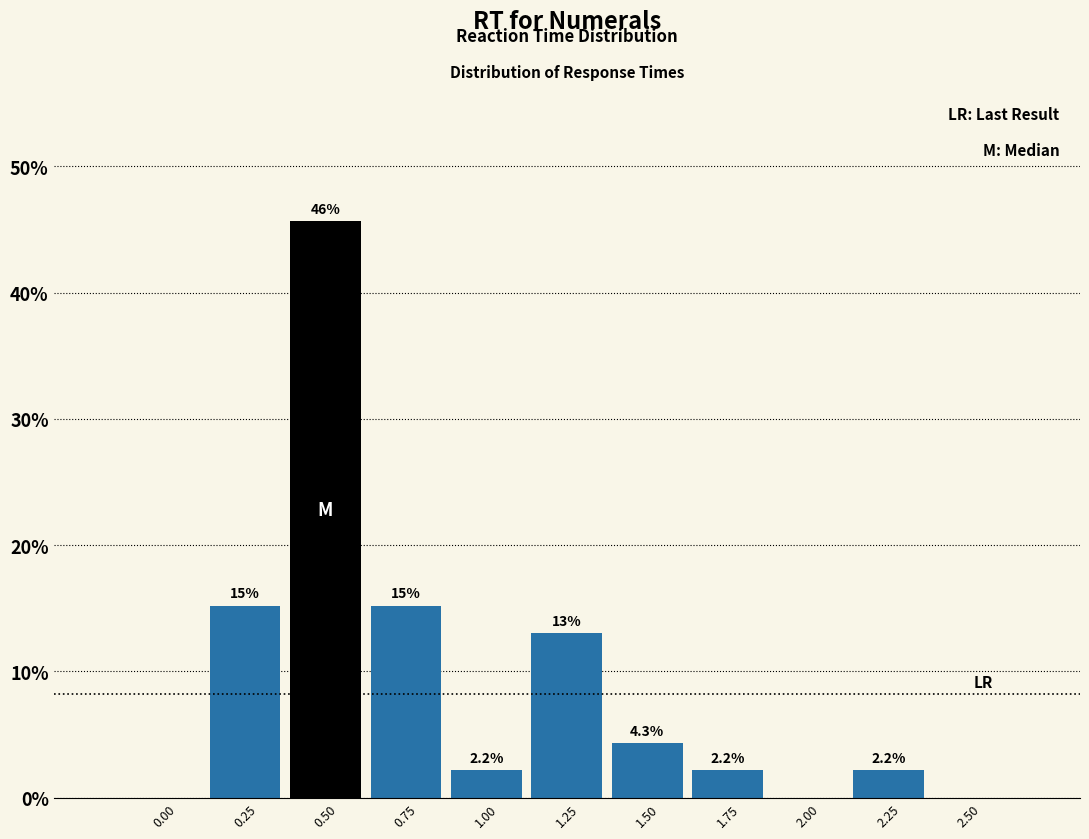

Reading right to left, extract all data points from this chart.

2.50=0.0	2.25=2.2	2.00=0.0	1.75=2.2	1.50=4.3	1.25=13.0	1.00=2.2	0.75=15.2	0.50=45.7	0.25=15.2	0.00=0.0